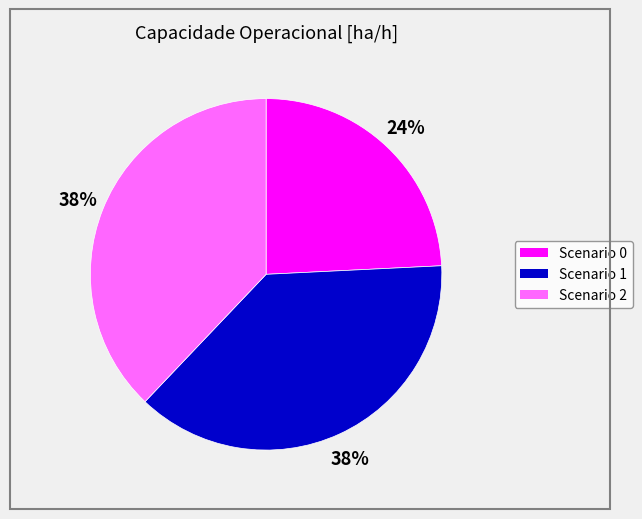

To the nearest percent, what is the difference between the largest and smallest slice percentages?

14%